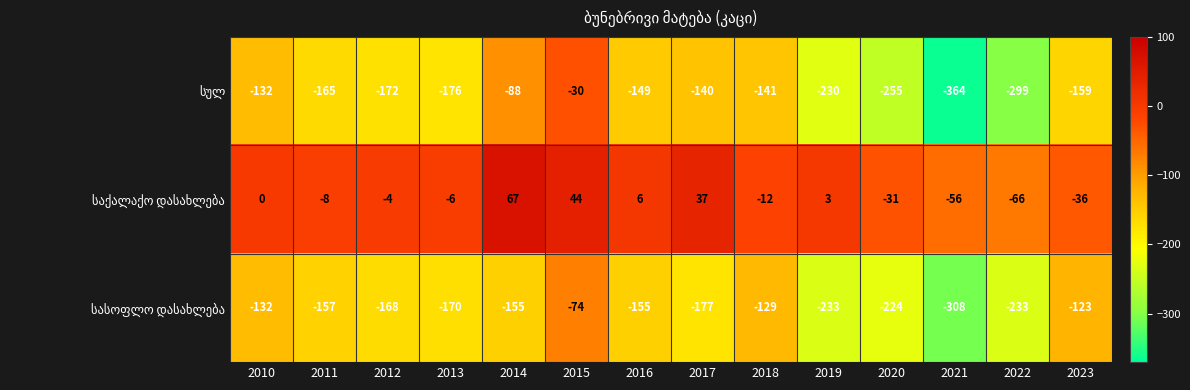

What is the difference between the highest and lowest values at 2022?

233